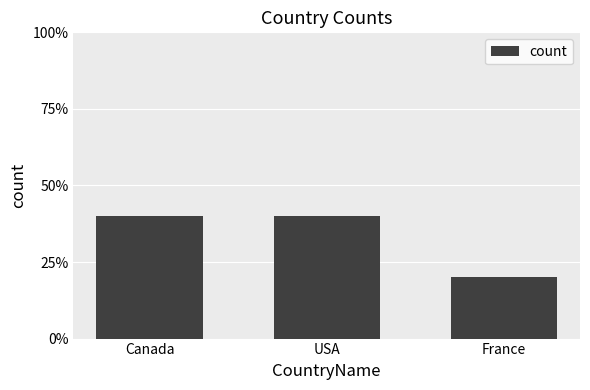

Rank the categories by value from lowest to highest.

France, Canada, USA